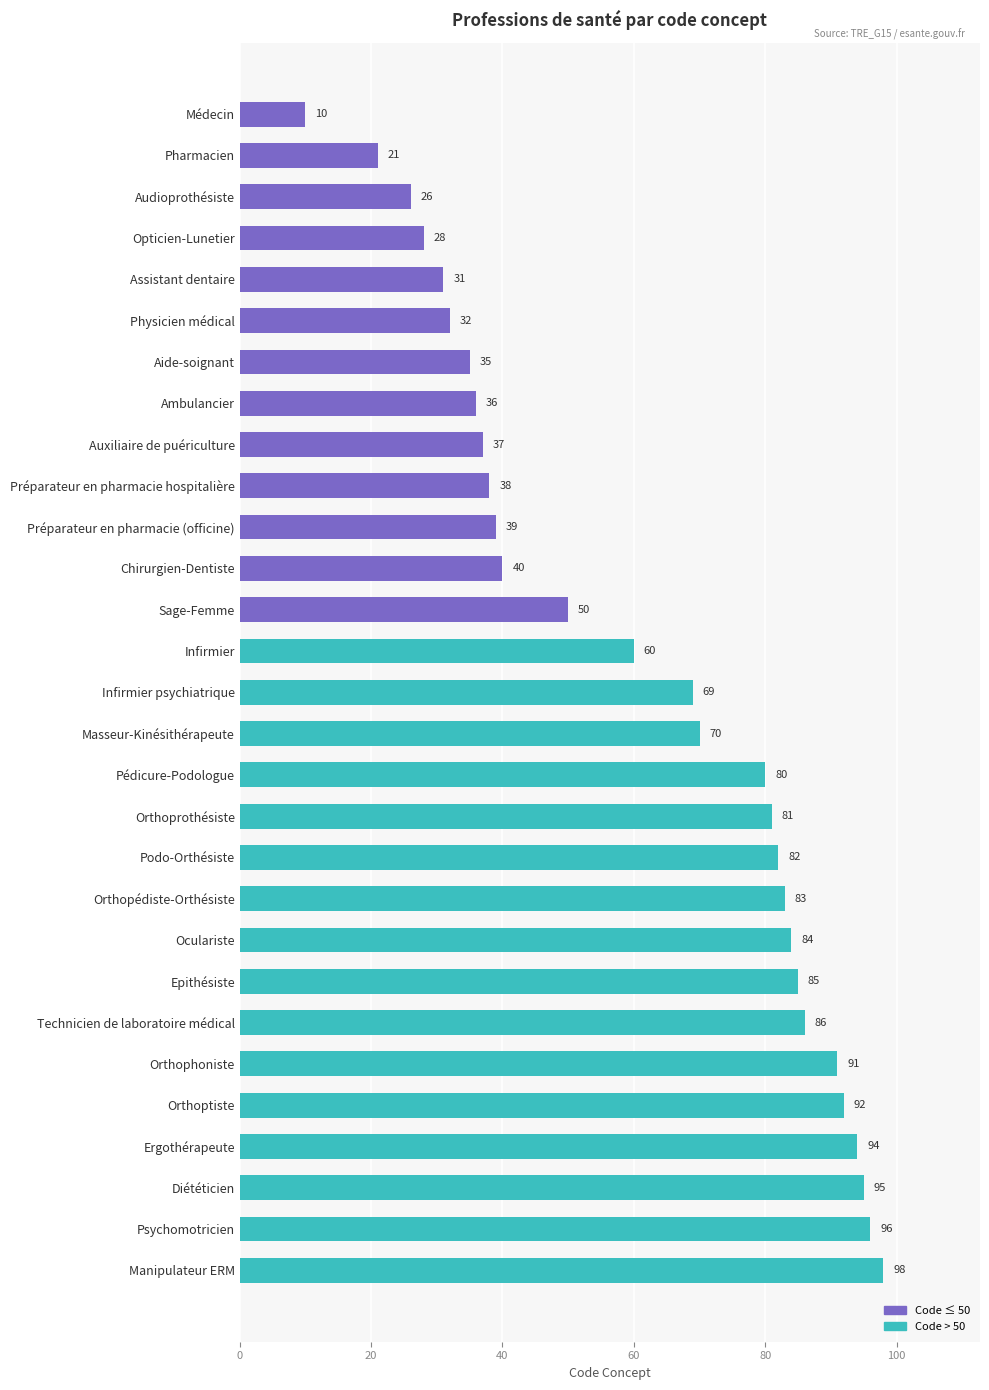

Between Podo-Orthésiste and Préparateur en pharmacie (officine), which is larger?

Podo-Orthésiste